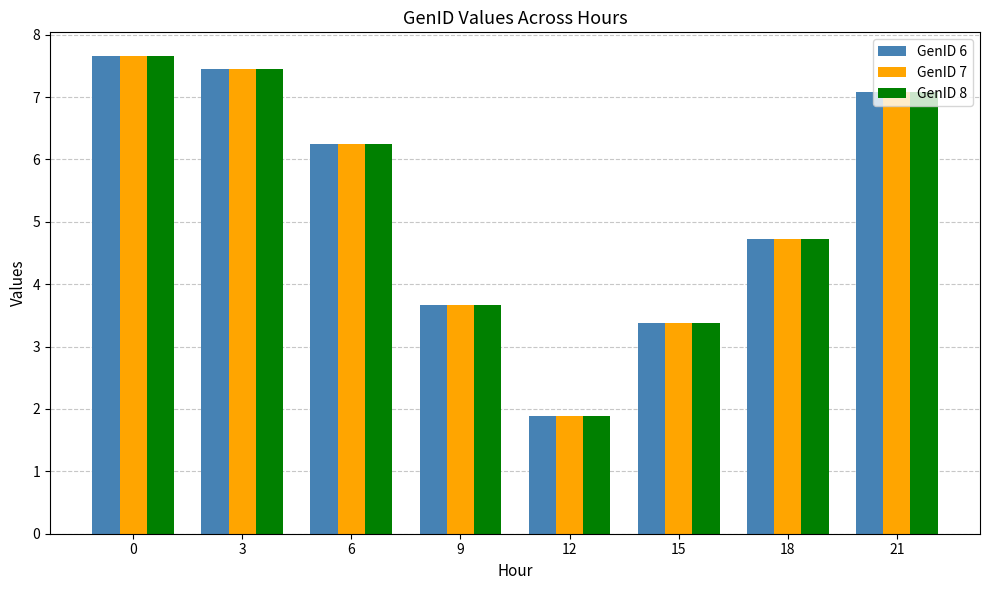

What is the difference between the maximum and minimum values in the GenID 6 series?

5.8